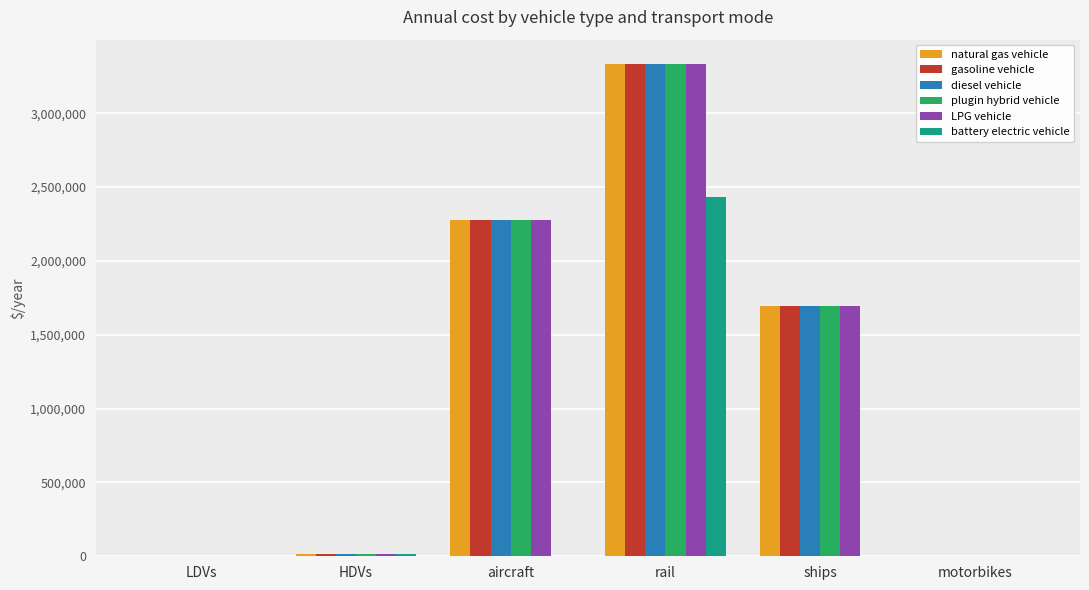

What is the sum of the battery electric vehicle values at ships and rail?

2434118.1